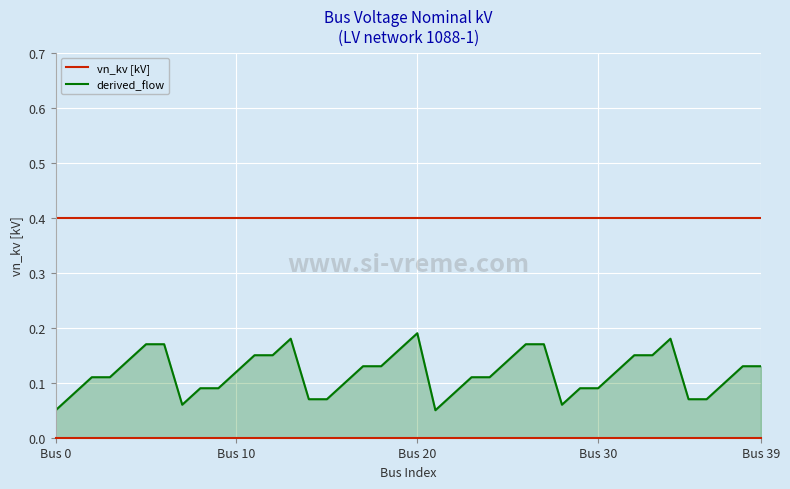

Which series has the widest spread of values?

derived_flow